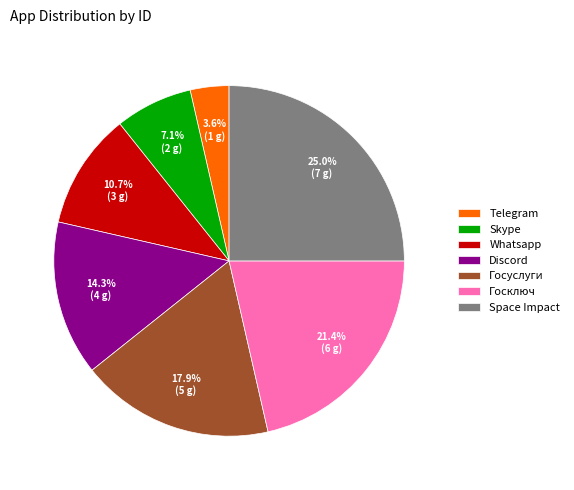

What is the smallest slice in the pie chart?

Telegram